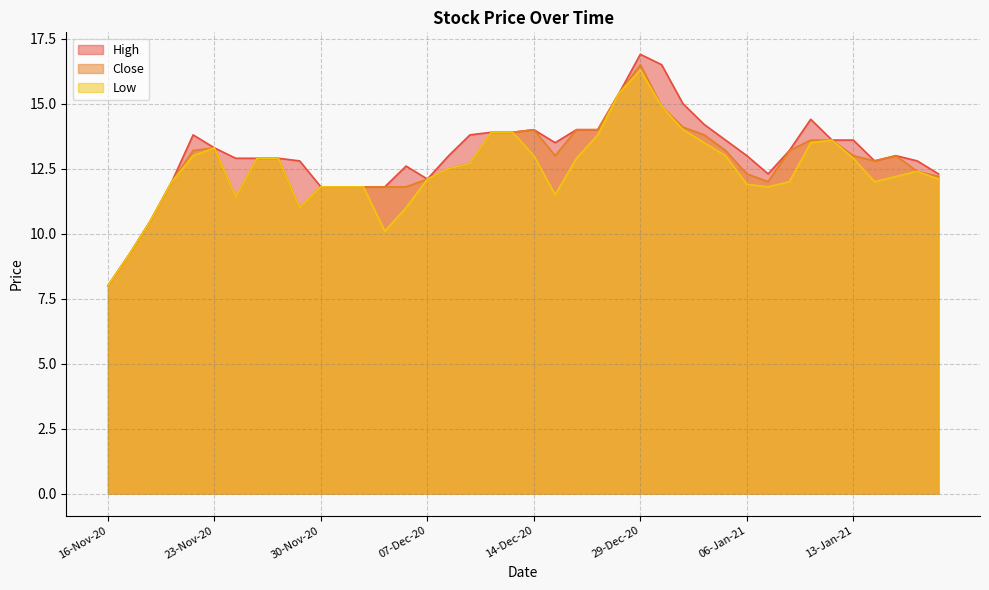

Between 02-12-20 and 18-01-21, which is larger?

18-01-21